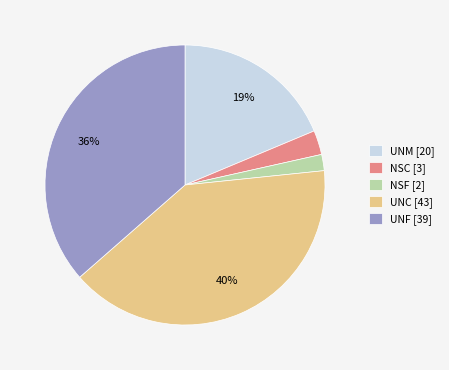

The UNF [39] slice represents 24% of the pie. True or false?

False